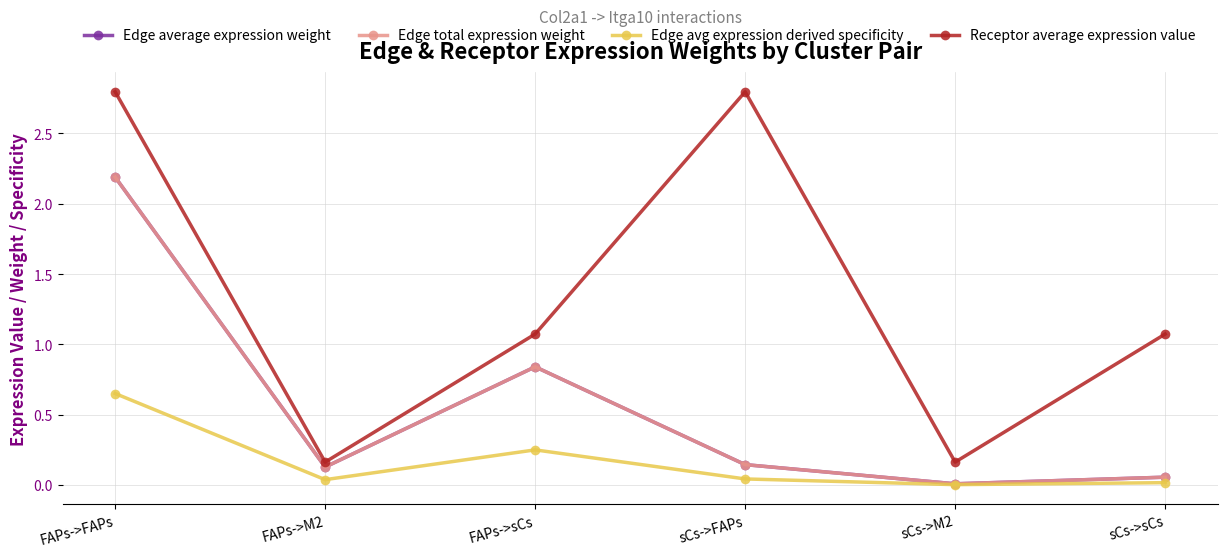

True or false: Edge average expression weight and Receptor average expression value intersect in this chart.

False